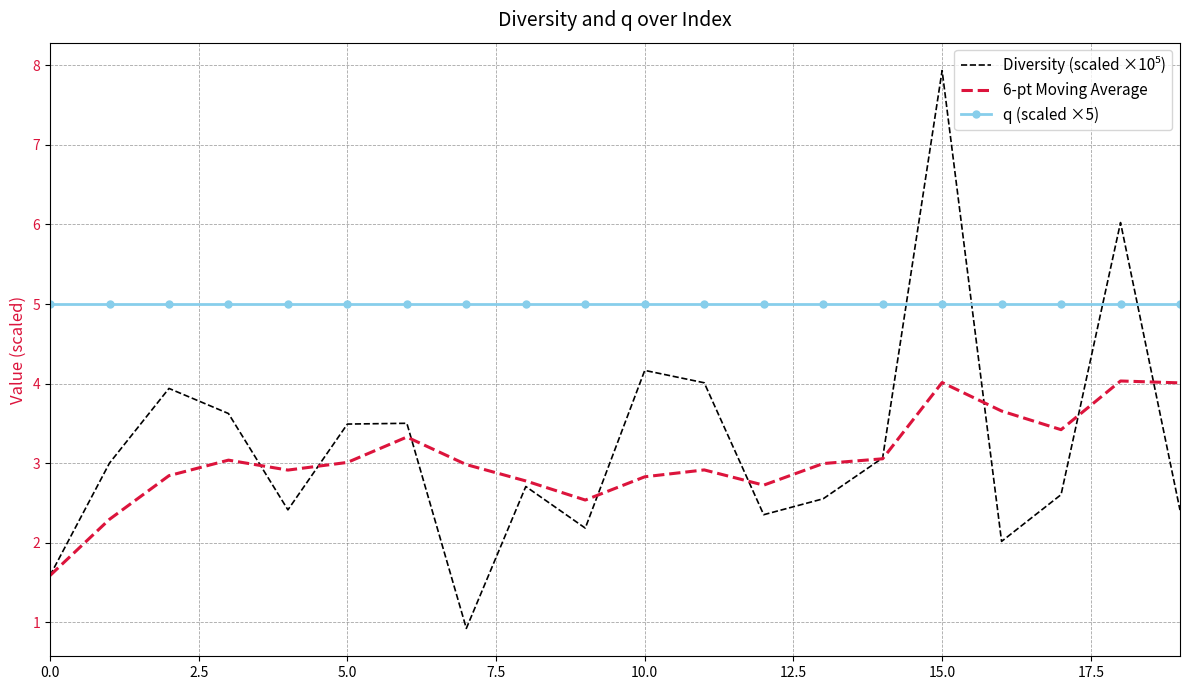

What is the greatest value displayed?

7.9